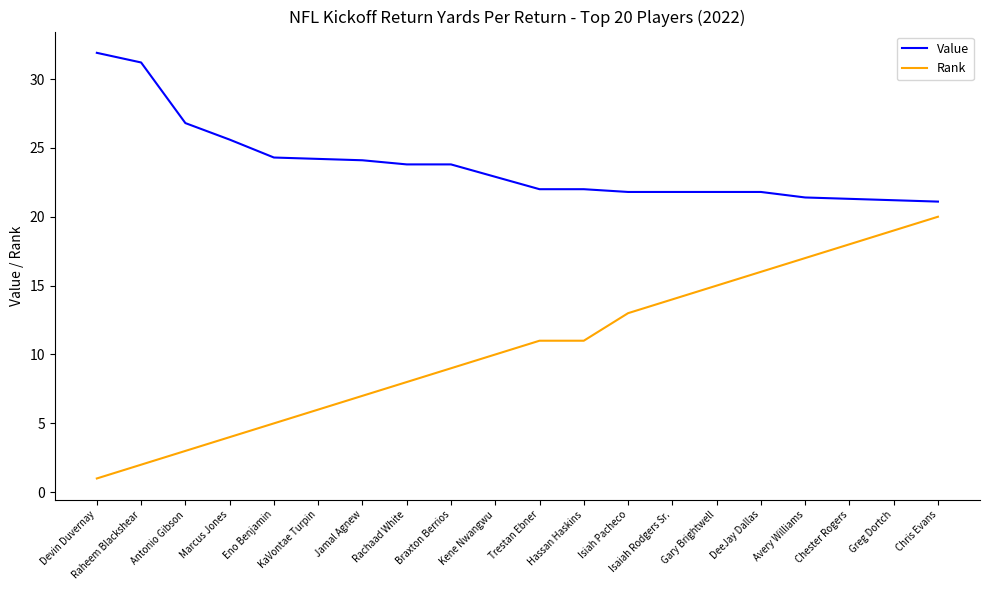

True or false: Value and Rank cross at least once.

False